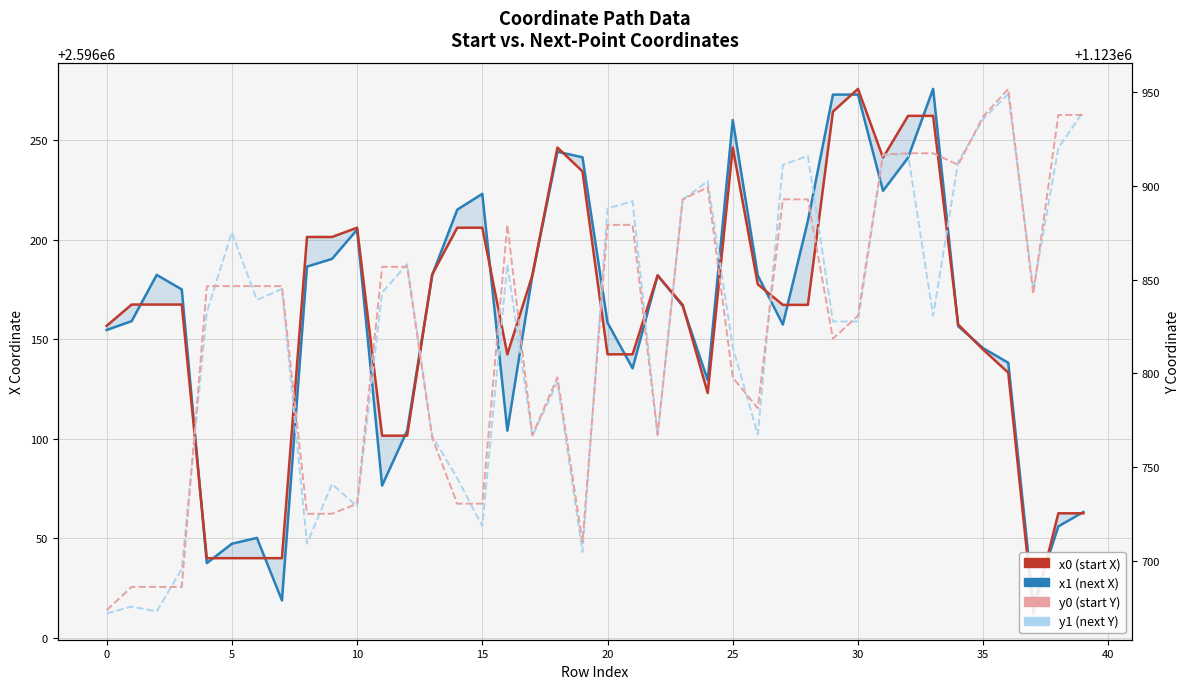

Which category has the lowest value in the x0 series?

37